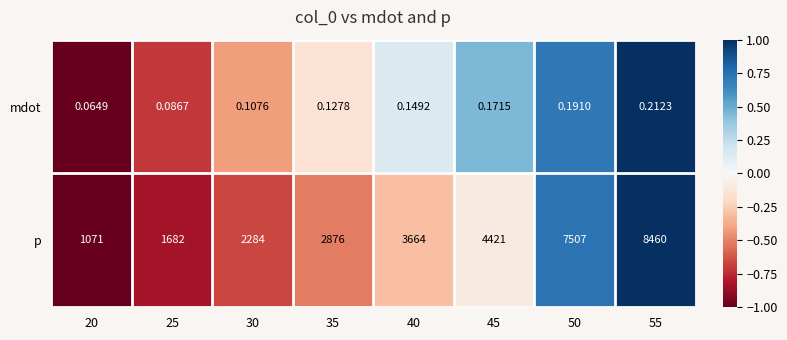

Which series has the largest range (max minus min)?

p